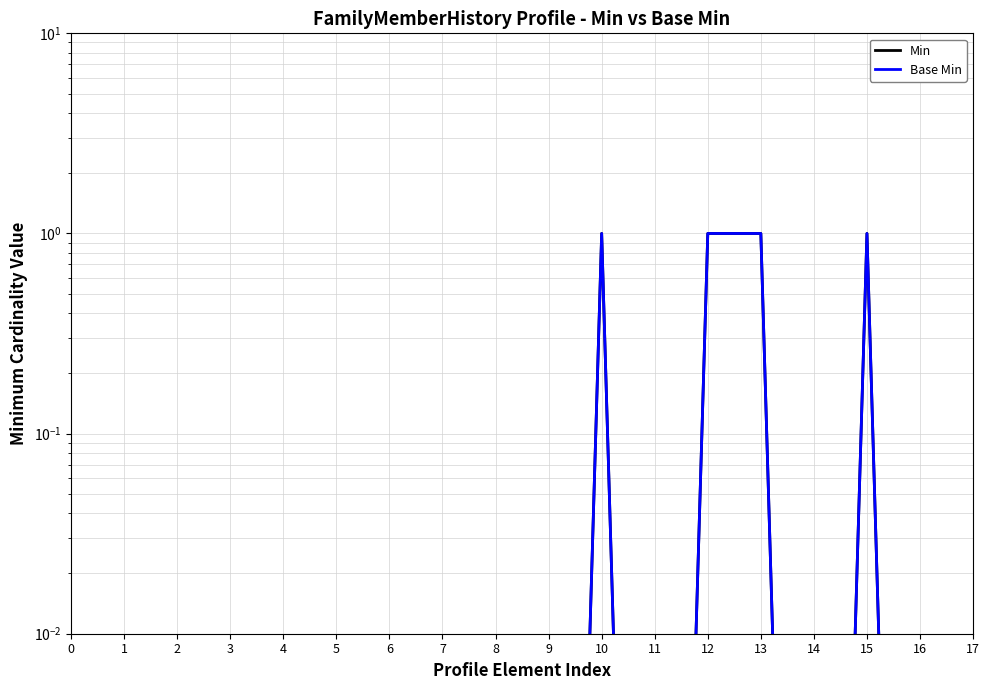

Which series has the widest spread of values?

Min